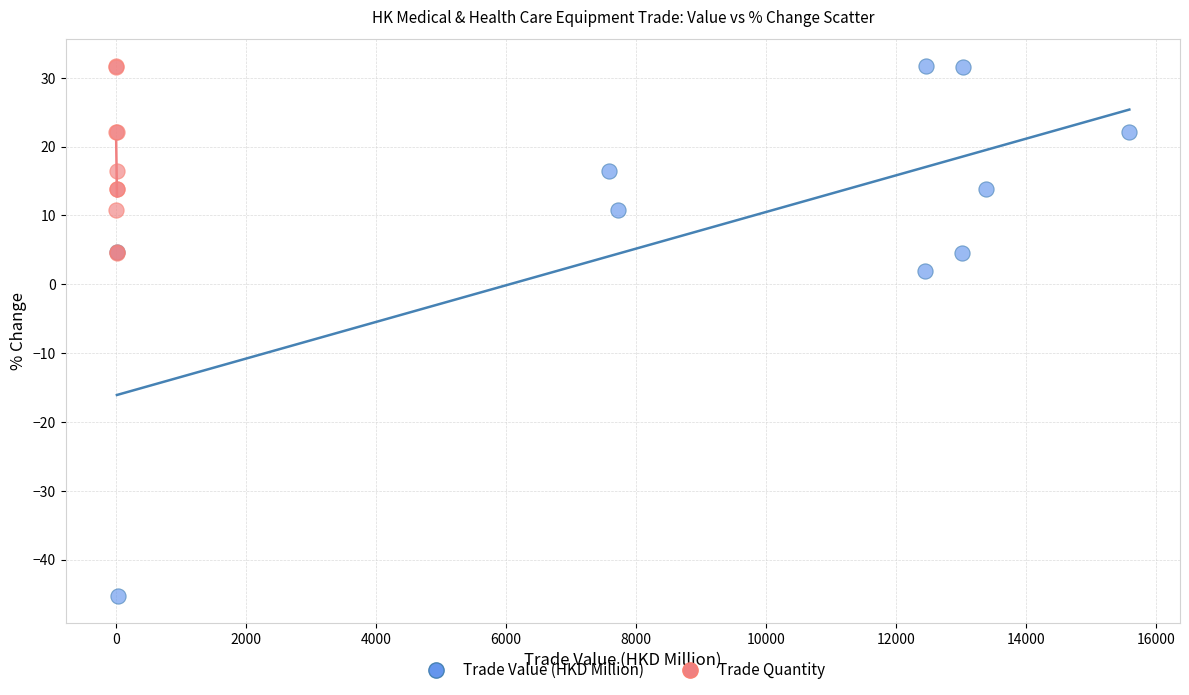

Which series reaches the minimum Y coordinate?

Trade Value (HKD Million)